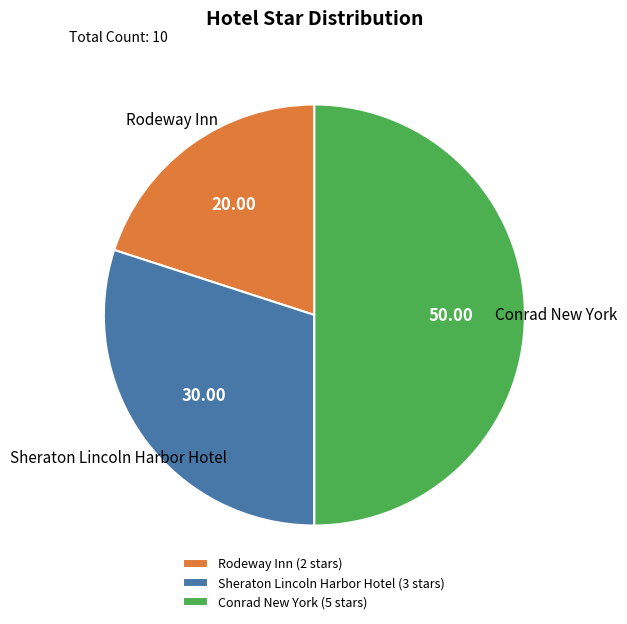

Rank the categories by value from lowest to highest.

Rodeway Inn, Sheraton Lincoln Harbor Hotel, Conrad New York